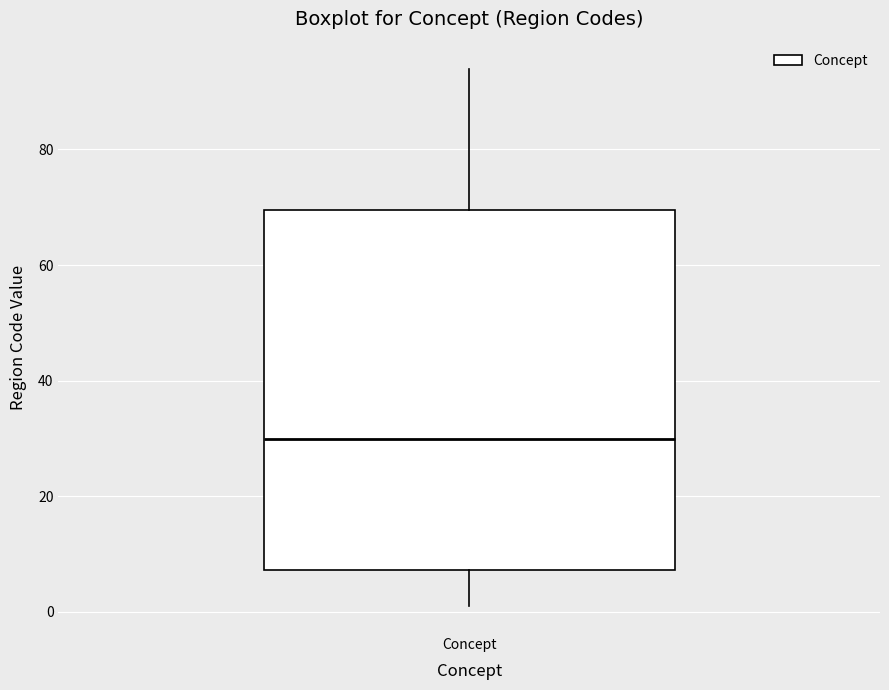

Read this box plot against the y-axis: the position of the median line, the range covered by the box, and the ends of both whiskers. The values are not printed on the chart, so give them approximately, as read against the axis.

median 30, box 8 to 70, whiskers 2 to 94